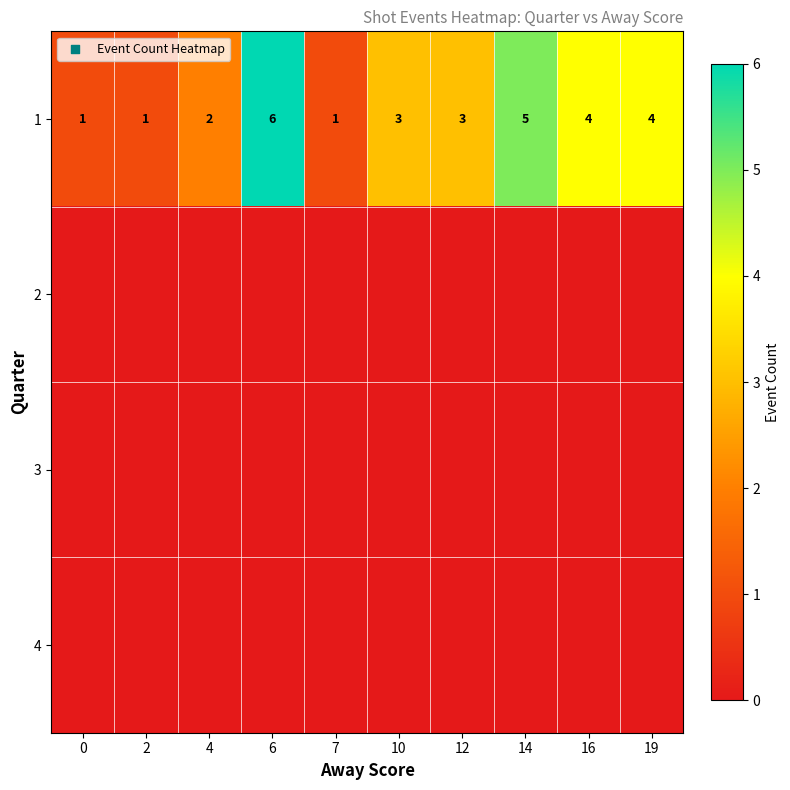

How many 1 values are between 1 and 4?

8